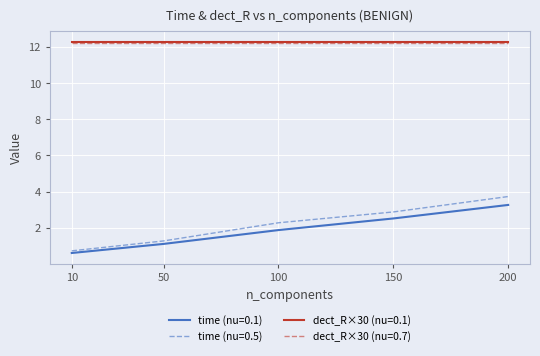

True or false: dect_R×30 (nu=0.1) and time (nu=0.1) cross at least once.

False